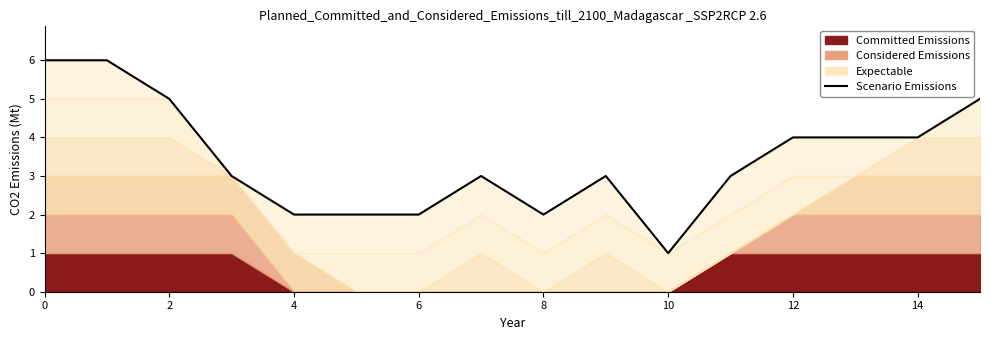

What is the ratio of the value at 8 to the value at 10?

1.0